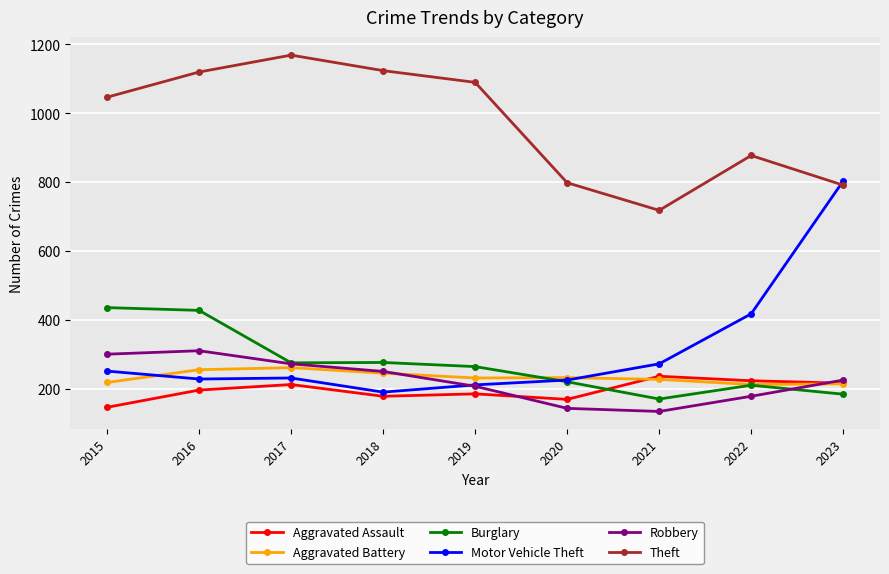

True or false: Aggravated Assault has a value of 171 at 2020.

True